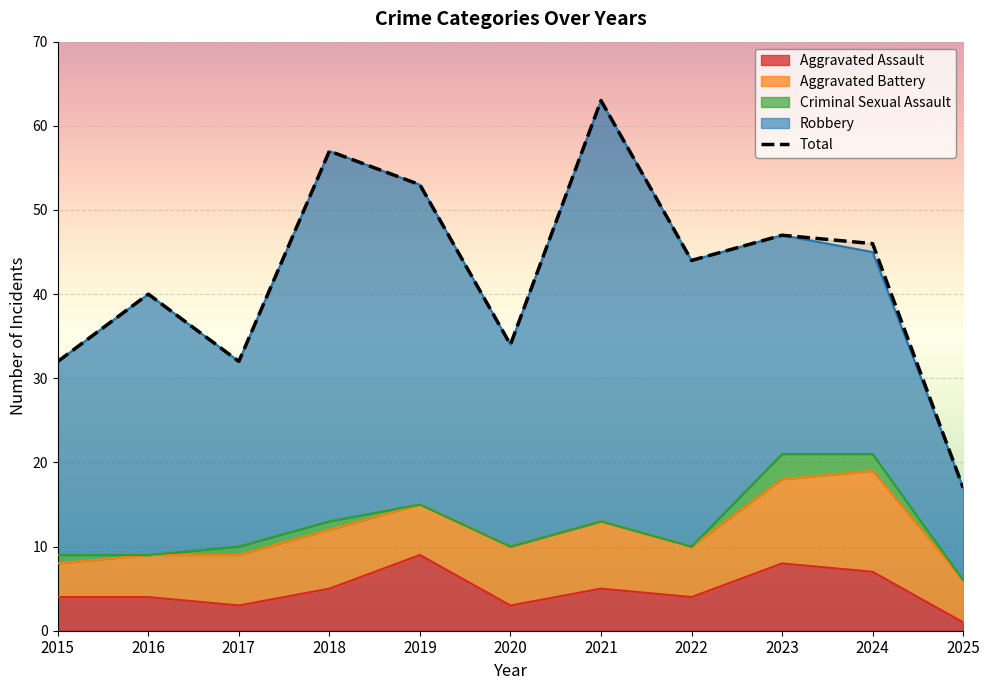

How many lines are shown in the chart?

5